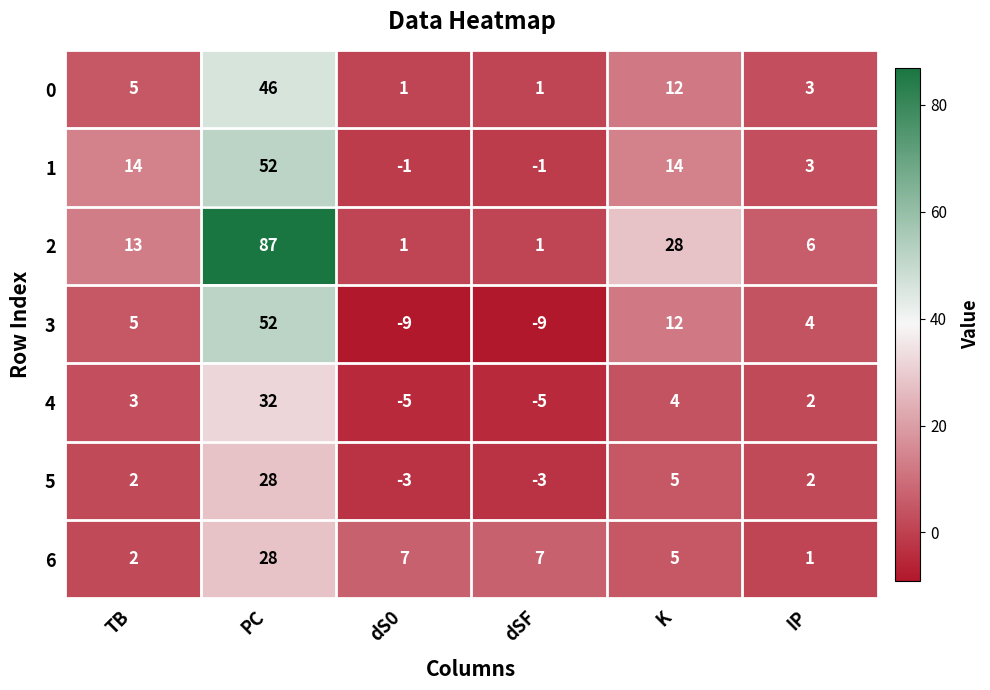

What is the difference between the maximum and second lowest values in the 1 series?

53